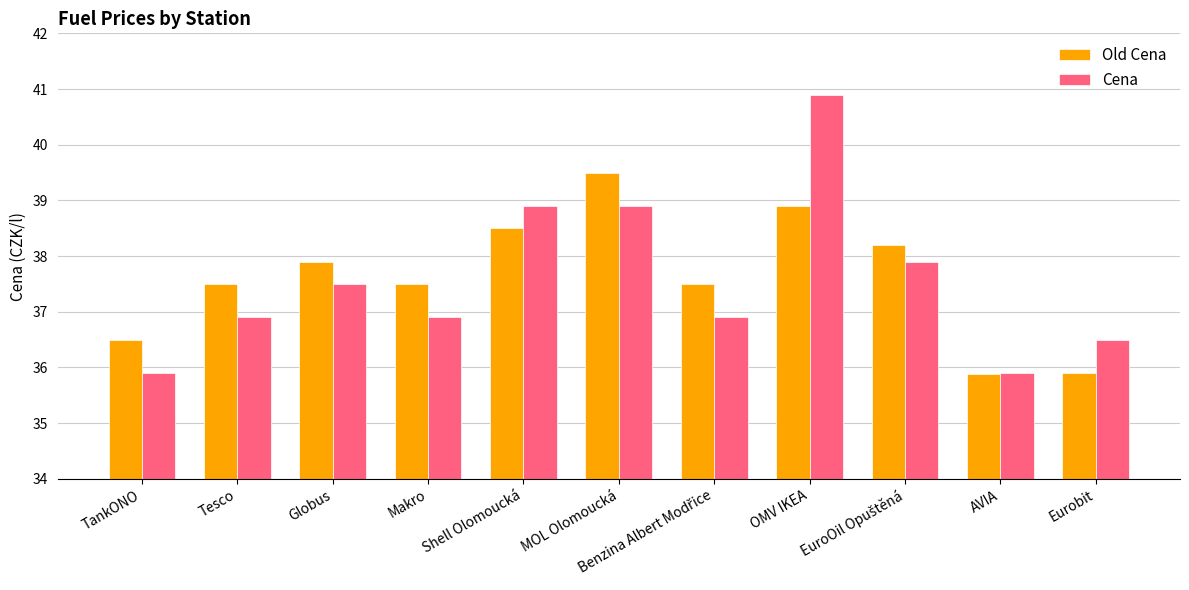

What is the difference between the highest and lowest values at Tesco?

0.6